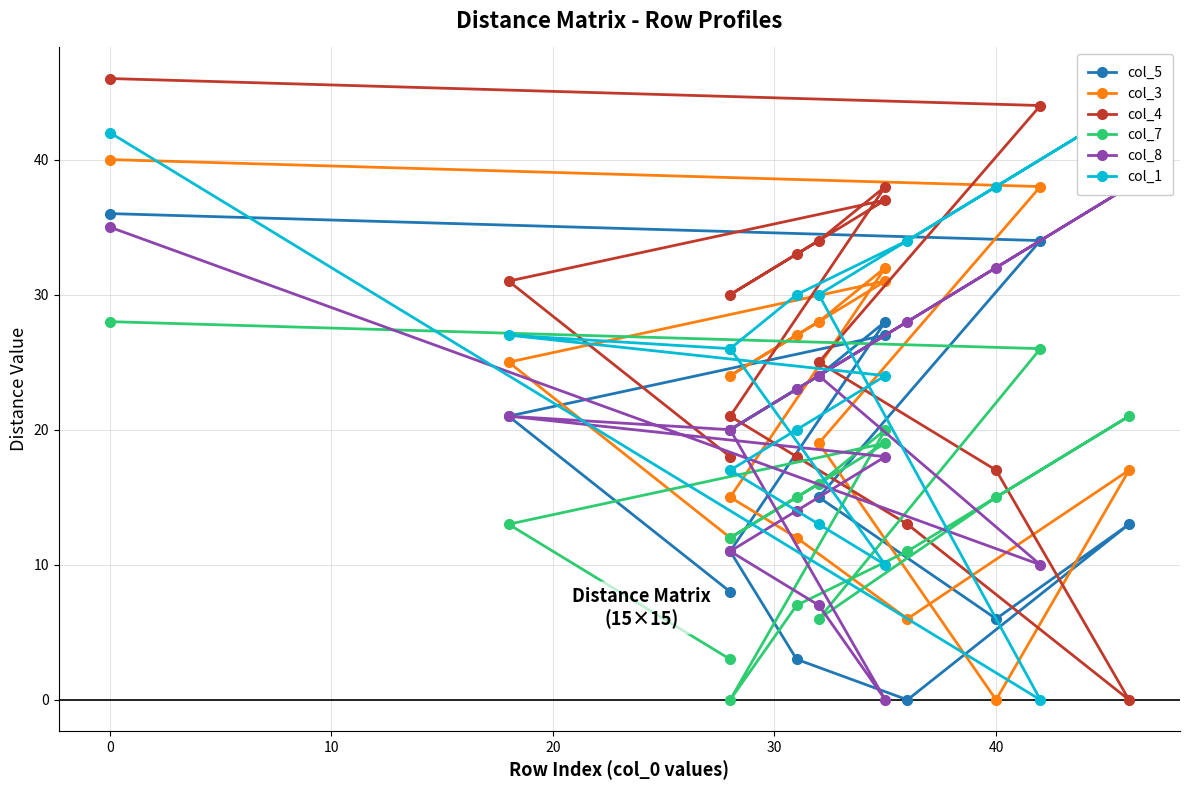

Reading right to left, transcribe all the data shown in this chart.

col_5: 8	21	27	23	20	24	28	11	3	0	13	6	15	34	36
col_3: 12	25	31	27	24	28	32	15	12	6	17	0	19	38	40
col_4: 18	31	37	33	30	34	38	21	18	13	0	17	25	44	46
col_7: 3	13	19	15	12	16	20	0	7	11	21	15	6	26	28
col_8: 20	21	18	14	11	7	0	20	23	28	38	32	24	10	35
col_1: 26	27	24	20	17	13	10	26	30	34	44	38	30	0	42